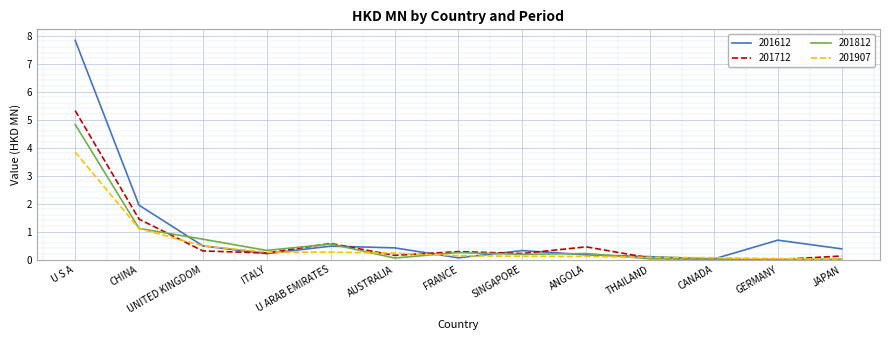

In 201812, how many points are lower than both neighbors (excluding endpoints)?

4